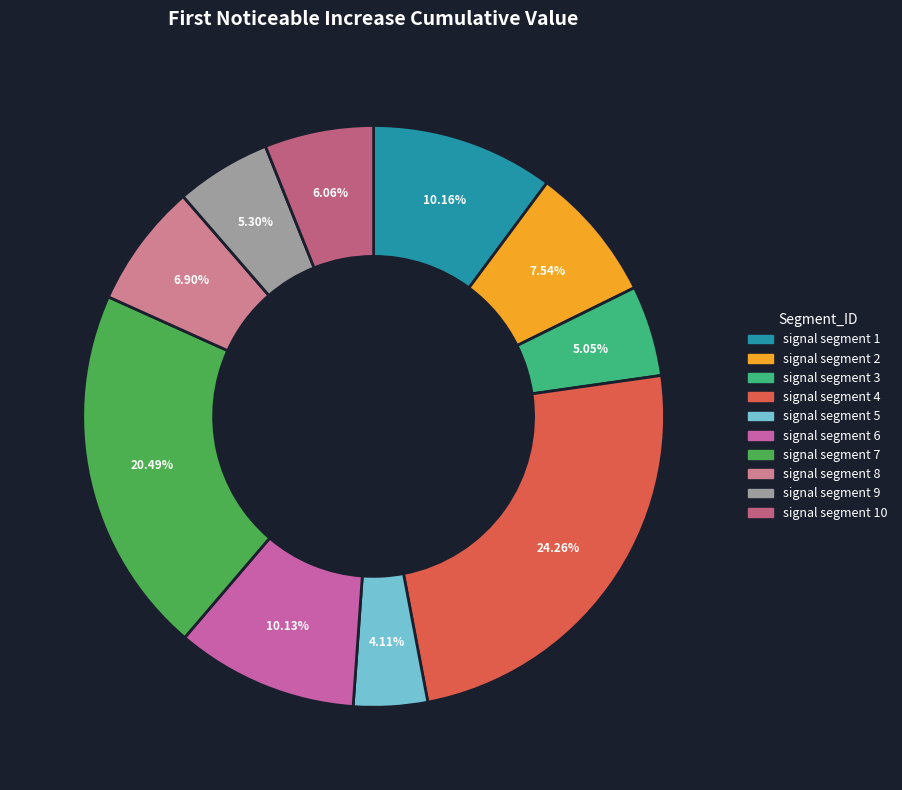

Do signal segment 2 and signal segment 4 together represent more than half of the pie?

No